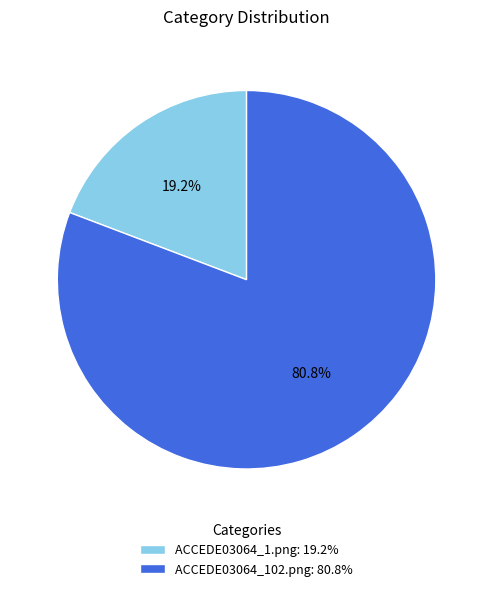

How many segments does this pie chart have?

2